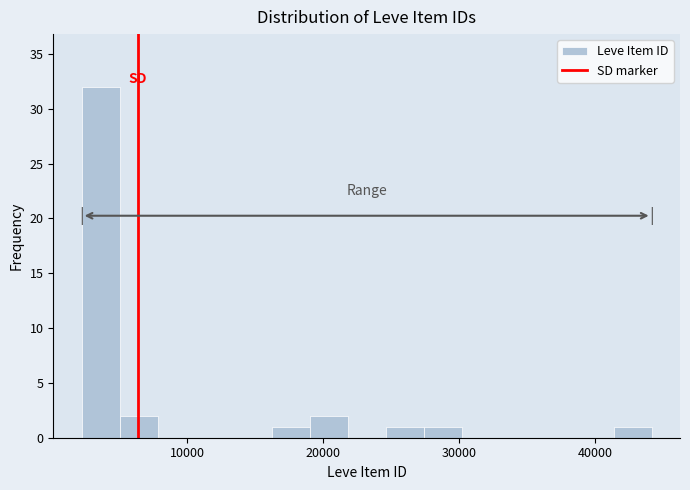

Around what value on the x-axis is the tallest bar? Give the approximate position of its centre, as read against the axis.

4000